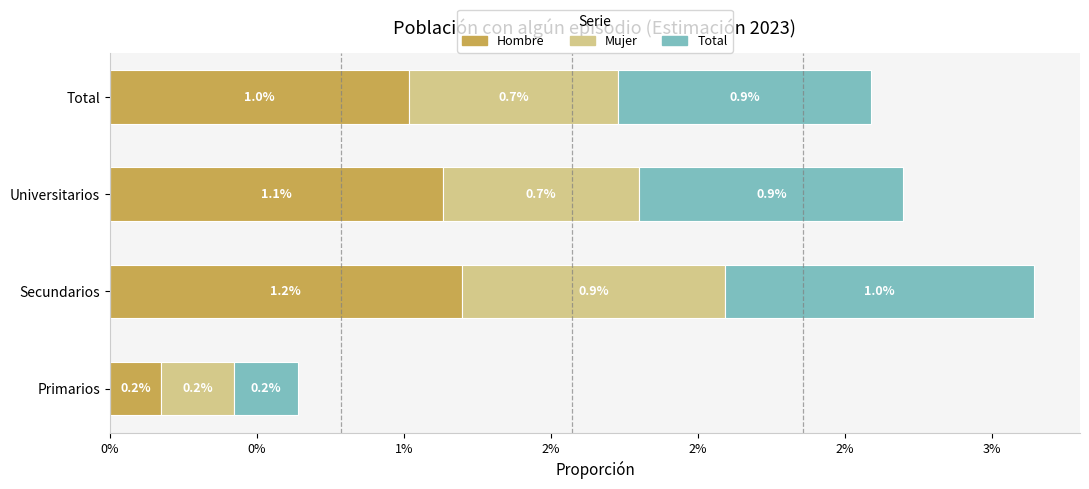

What are all the series names shown in the legend?

Hombre, Mujer, Total